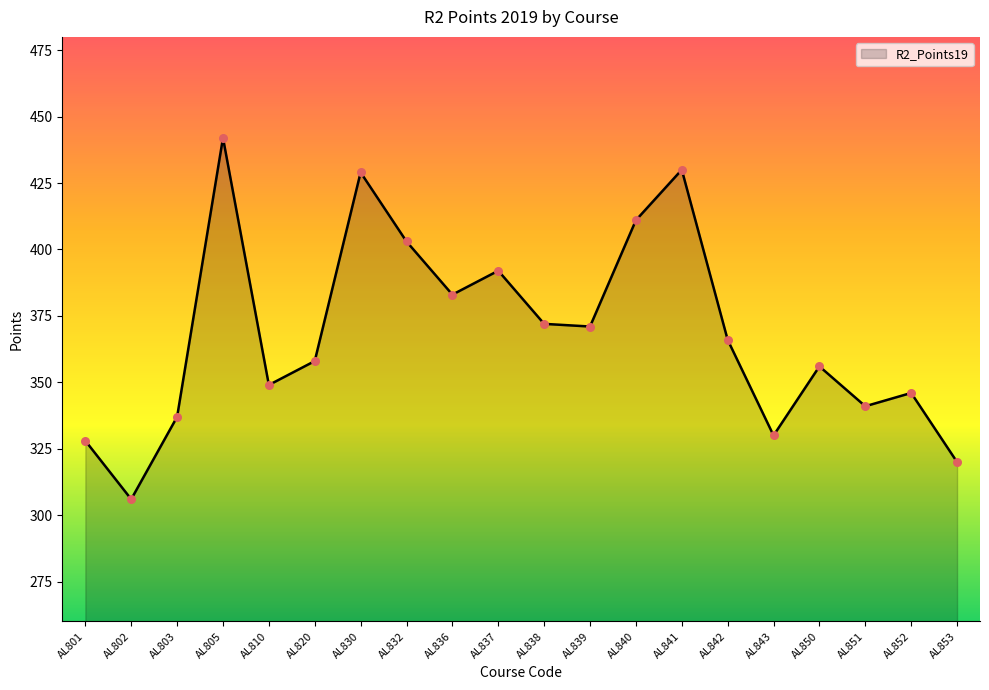

What is the ratio of the value at AL802 to the value at AL832?

0.8